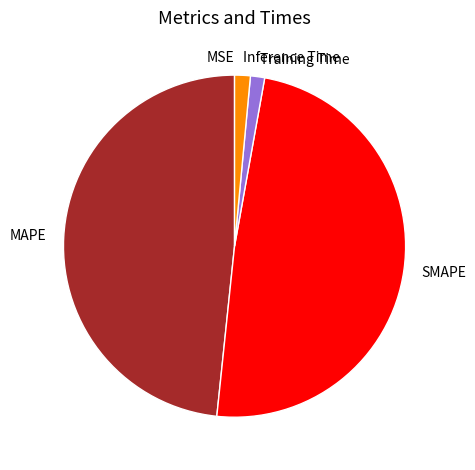

Does MAPE represent more than half of the total?

No